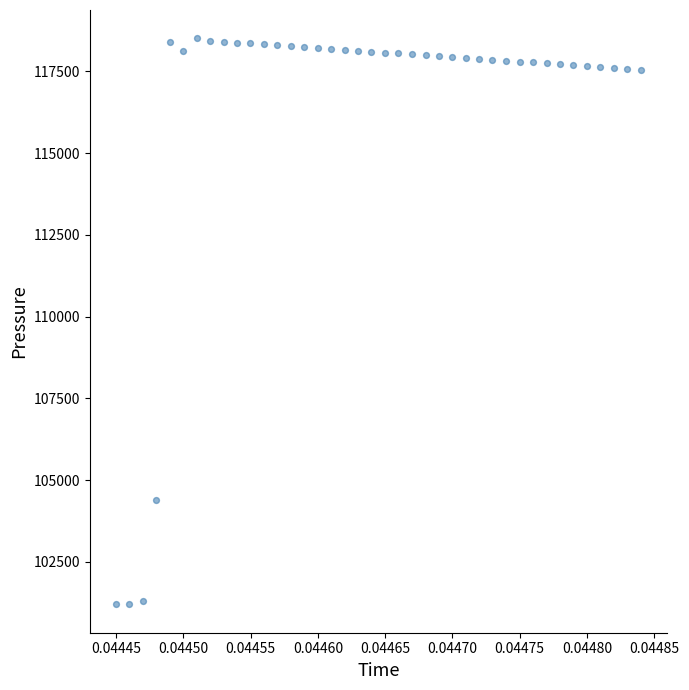

What Y value in the scatter plot is closest to 109854?

104386.0